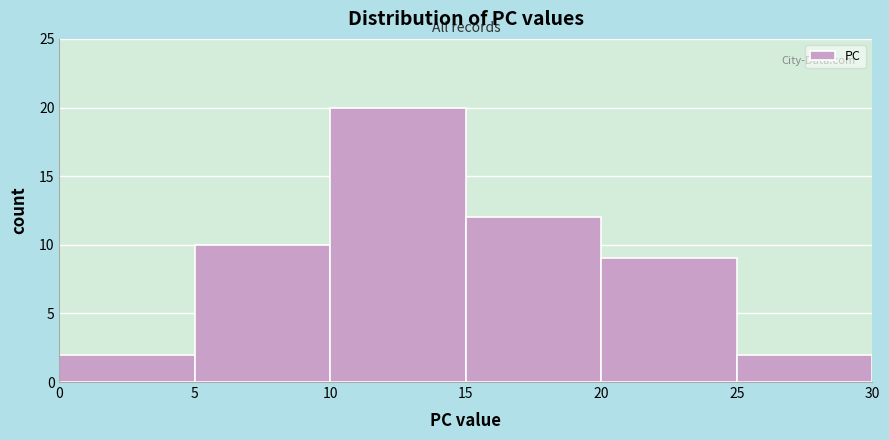

Which range on the x-axis has the tallest bar?

10 to 15